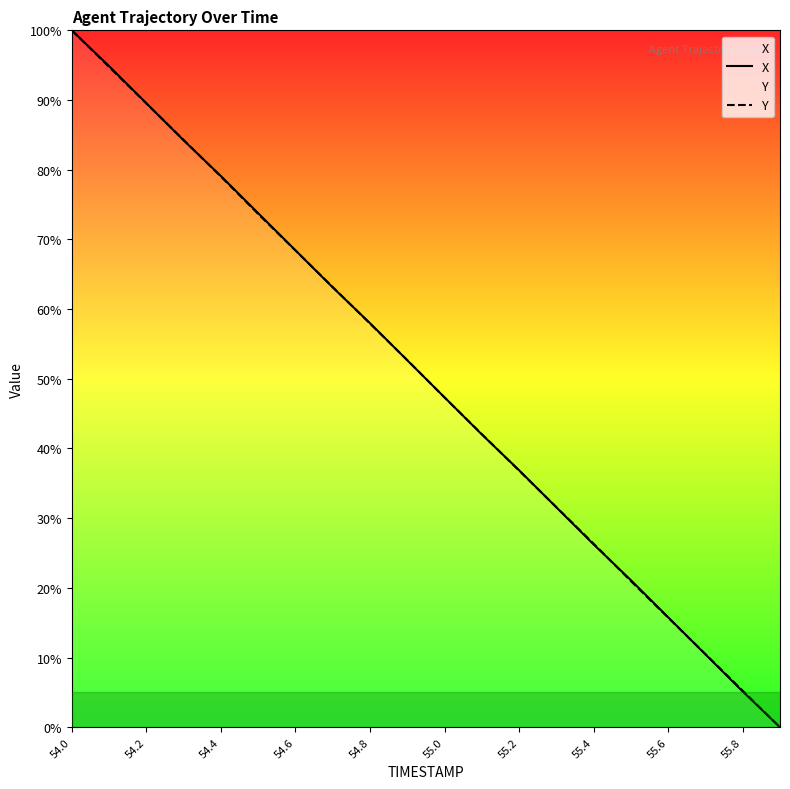

What value does the X series have at 55.2?

36.9